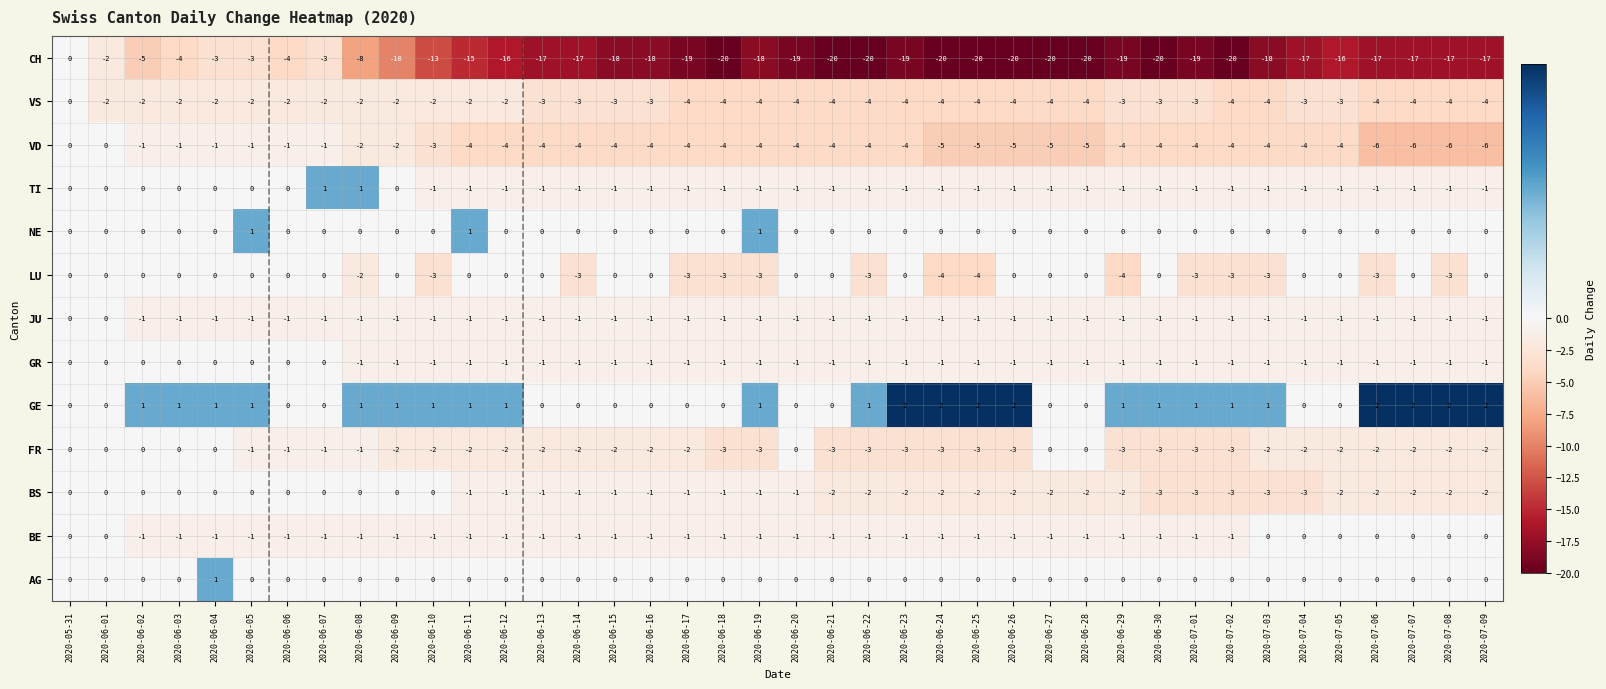

Which series has the largest total across all categories?

GE